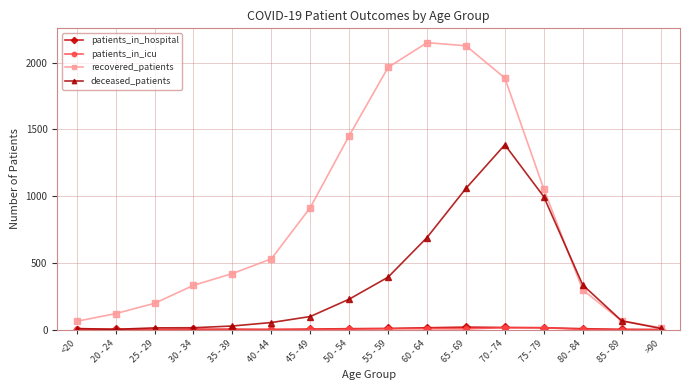

What is the label of the 12th point from the right?

35 - 39